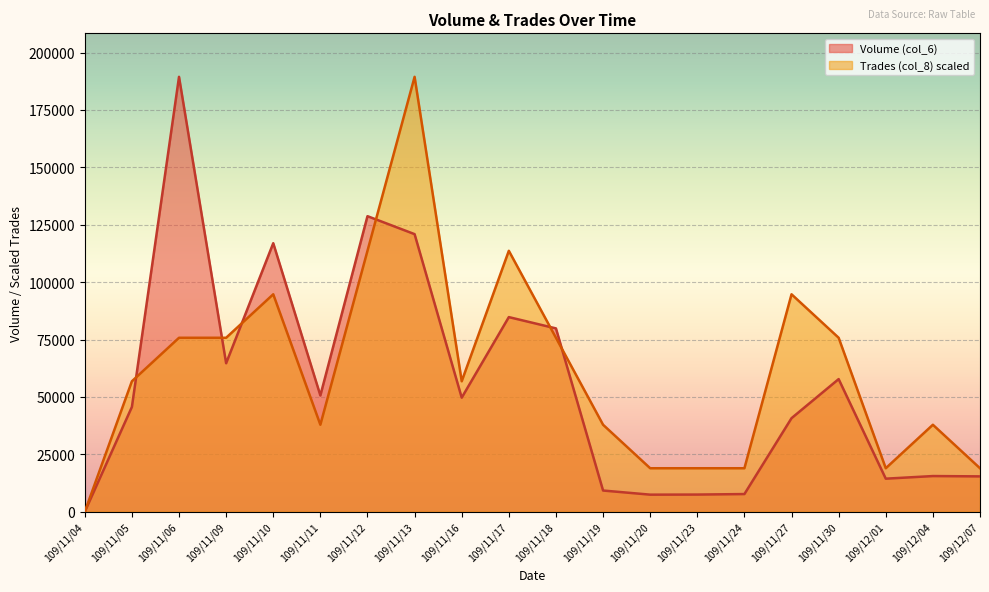

Where does the Trades (col_8) series first go above 56826?

109/11/06